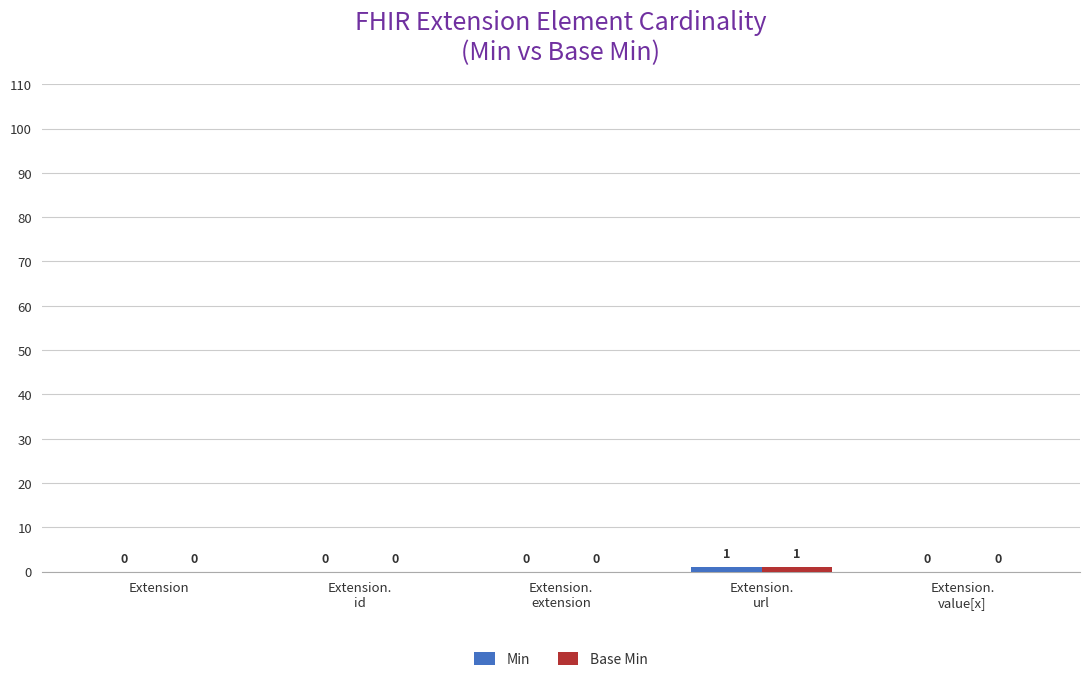

How many categories are shown in the chart?

5